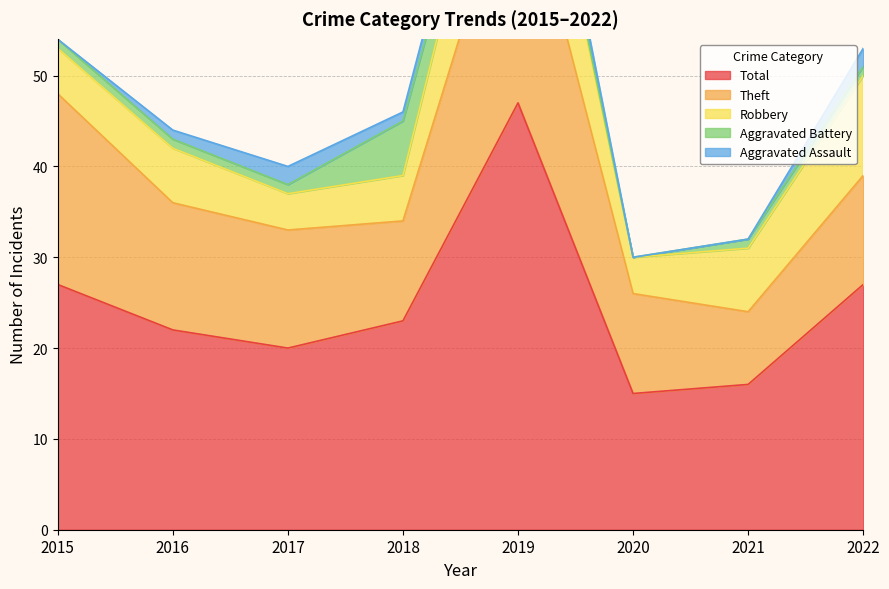

At 2018, list the series in order from largest to smallest.

Total, Theft, Aggravated Battery, Robbery, Aggravated Assault